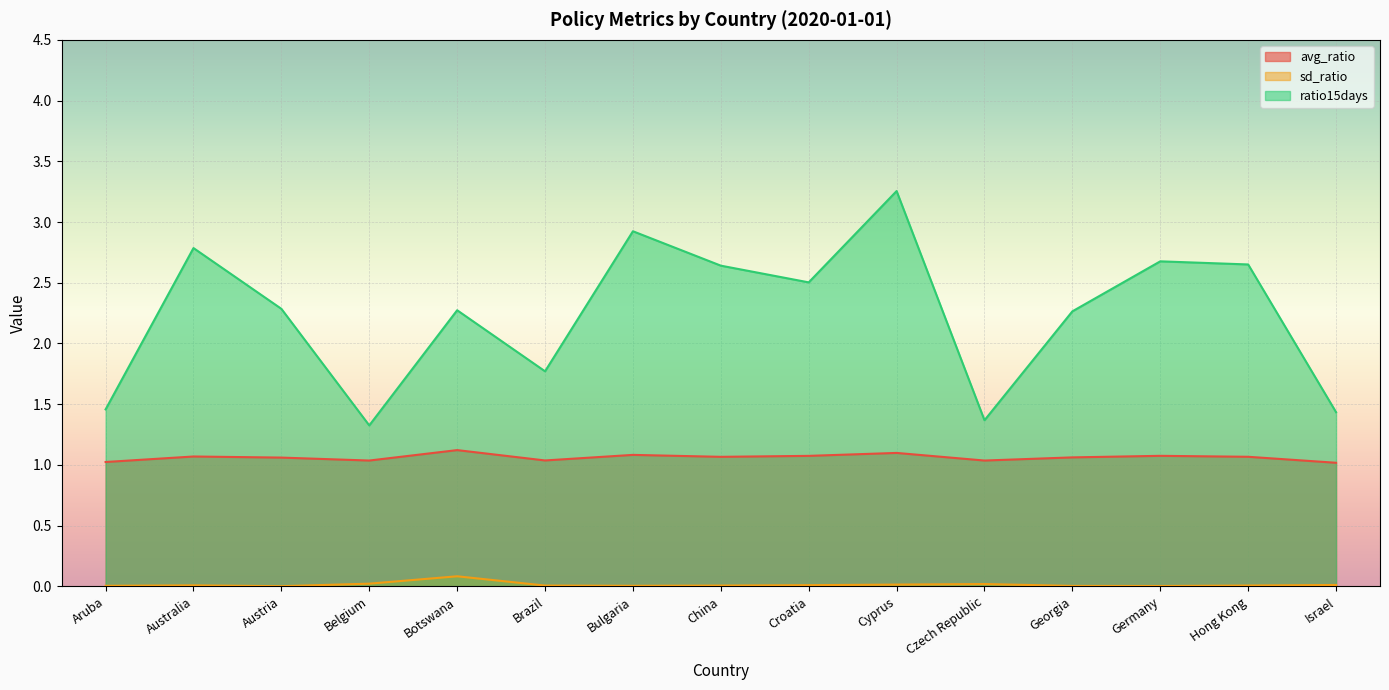

List the series in order of their peak value, lowest first.

sd_ratio, avg_ratio, ratio15days